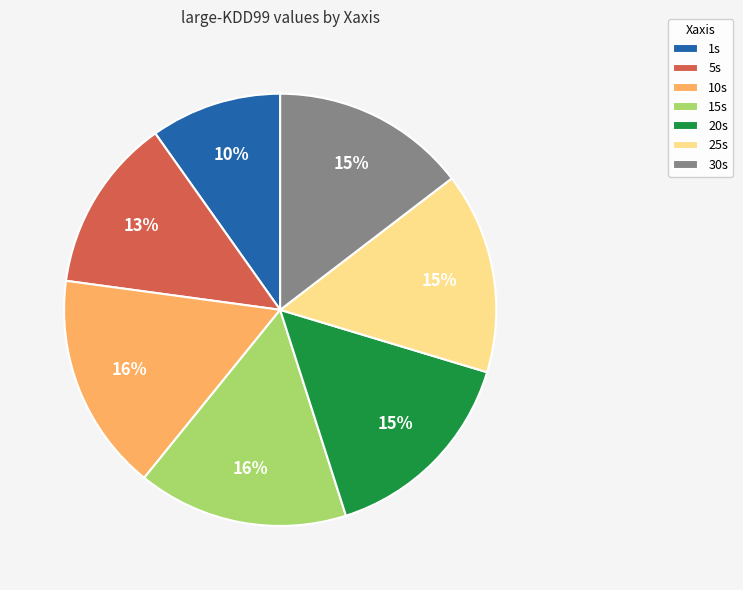

To the nearest percent, what percentage of the pie is 20s?

15%